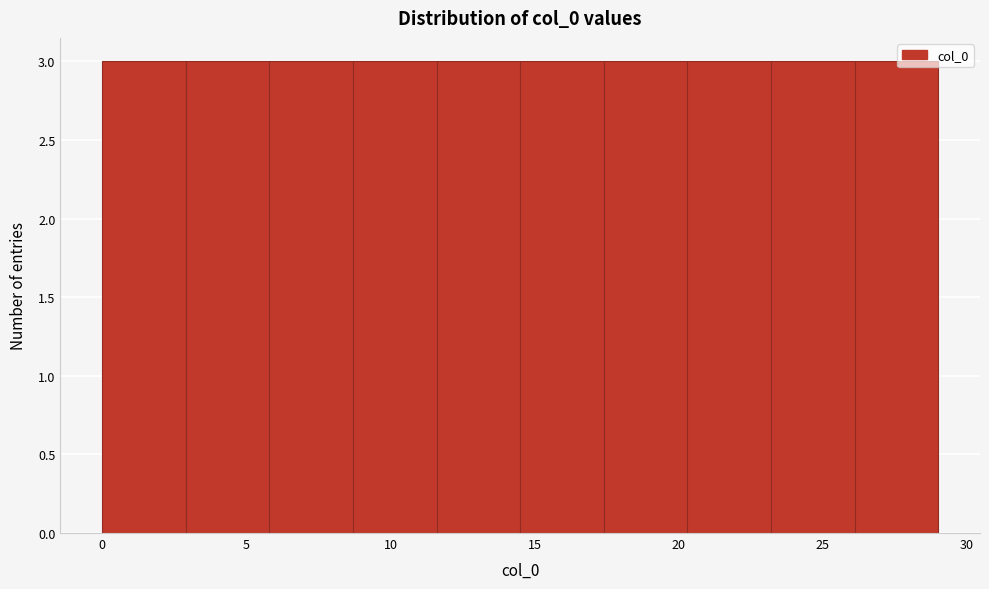

Reading left to right, transcribe this chart: for each bar, give the range it covers on the x-axis and its height. Neither the bar edges nor the heights are printed on the chart, so give them approximately, as read against the axes.

0.0 to 2.9: 3
2.9 to 5.8: 3
5.8 to 8.7: 3
8.7 to 11.6: 3
11.6 to 14.5: 3
14.5 to 17.4: 3
17.4 to 20.3: 3
20.3 to 23.2: 3
23.2 to 26.1: 3
26.1 to 29.0: 3